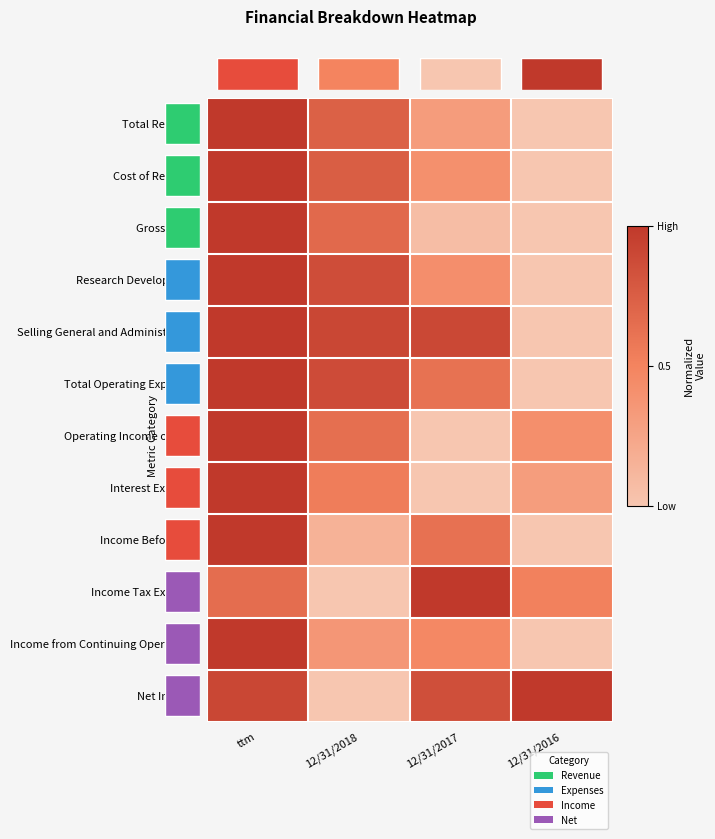

True or false: Research Development has a value of 0.5 at 12/31/2016.

False